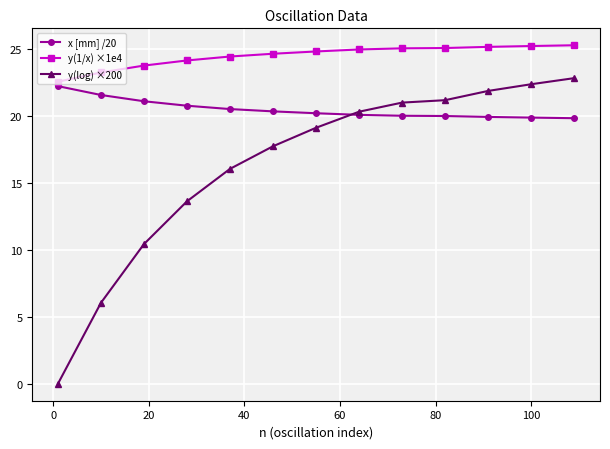

What is the value of the y(log) ×200 point at the 11th from the left?

21.8